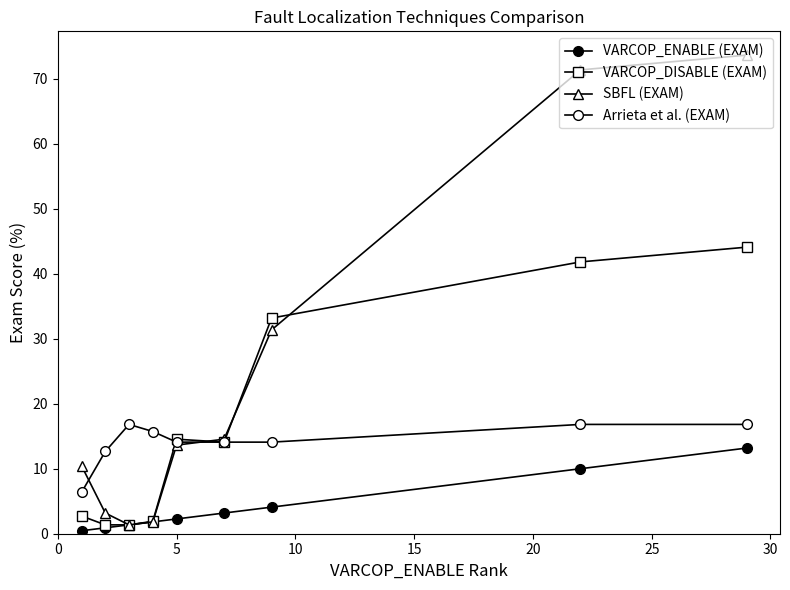

How many lines are shown in the chart?

4